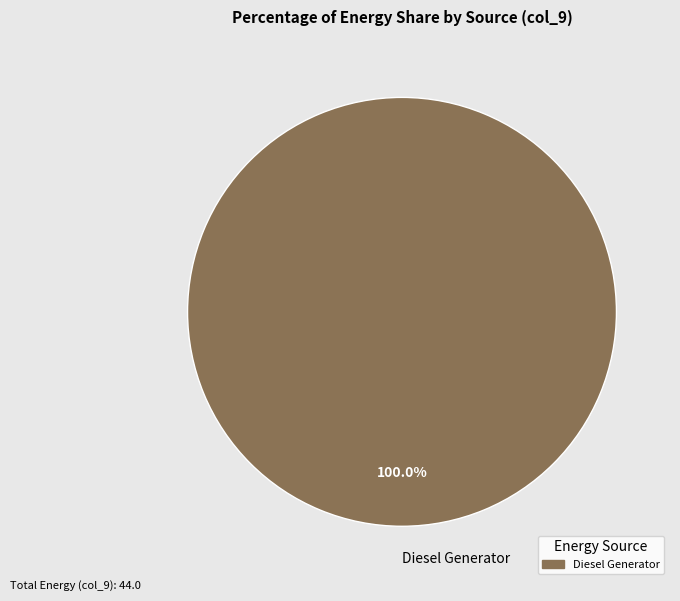

Does Diesel Generator account for over 50% of the chart?

Yes